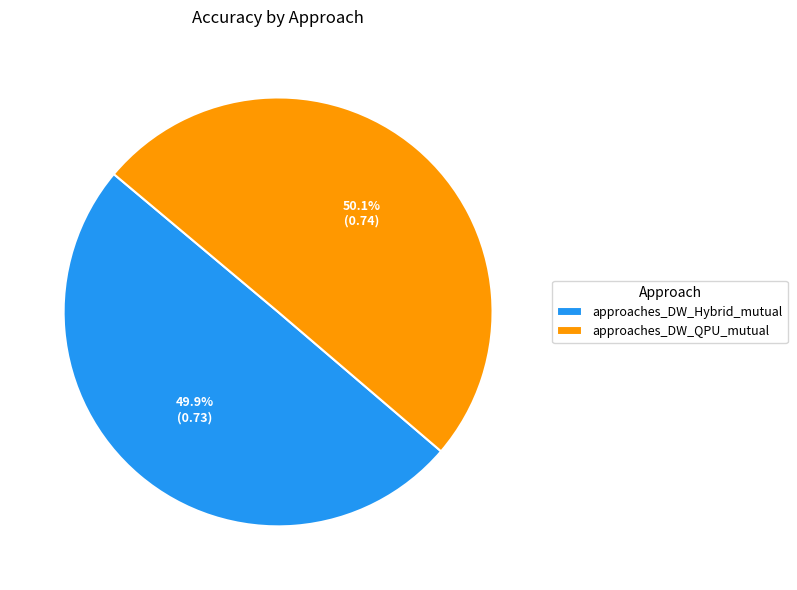

Does any single category account for the majority?

Yes